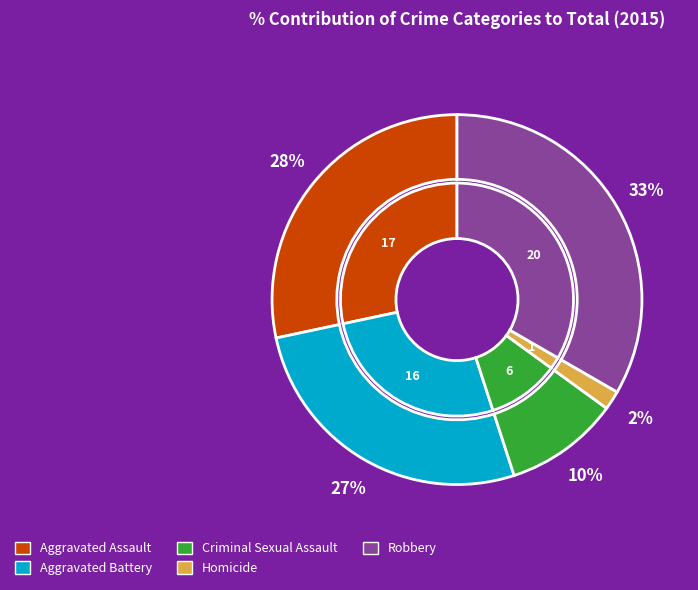

Rank the categories by value from highest to lowest.

Robbery, Aggravated Assault, Aggravated Battery, Criminal Sexual Assault, Homicide